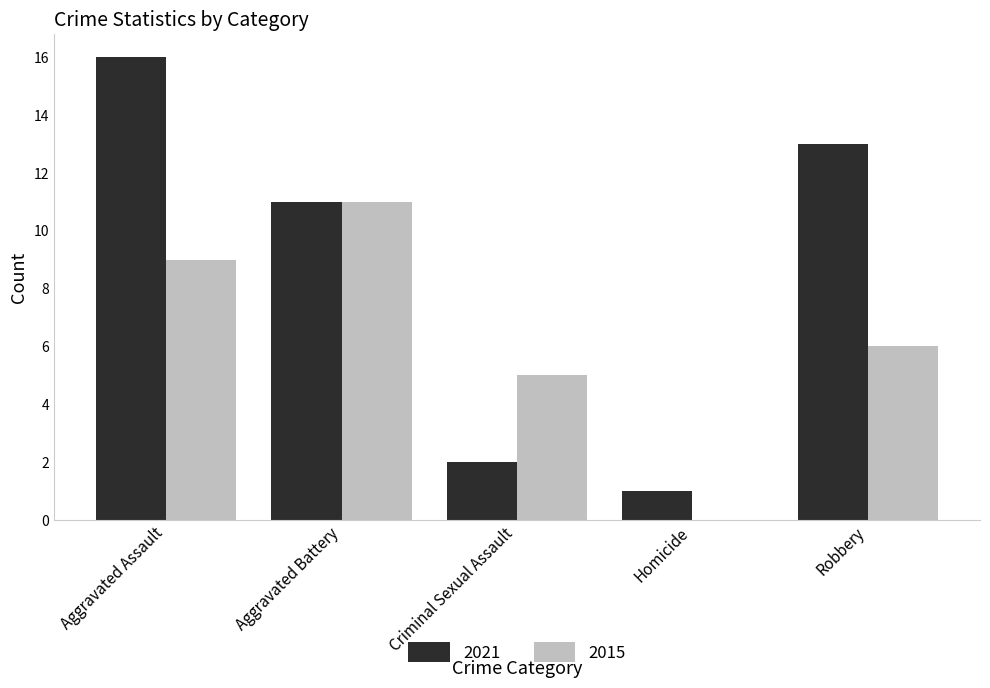

Which series changed the most between Aggravated Assault and Criminal Sexual Assault?

2021